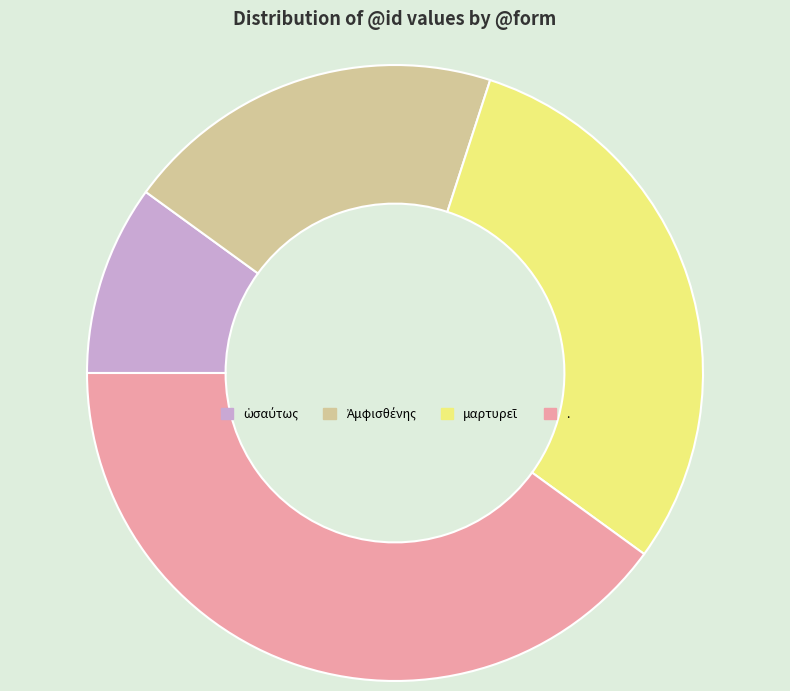

Which category has the biggest portion of the pie?

.